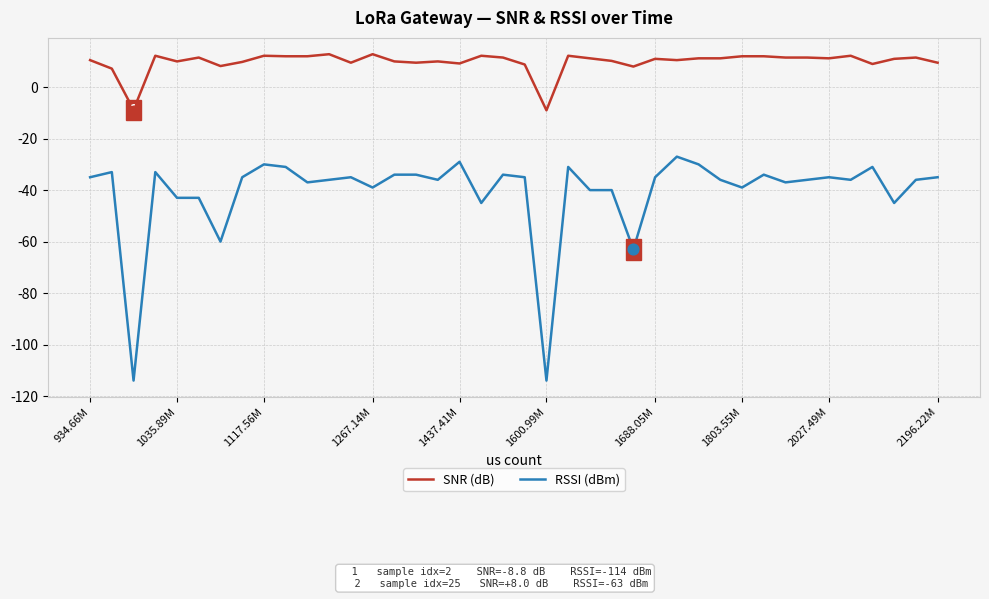

Which series has the largest total across all categories?

SNR (dB)